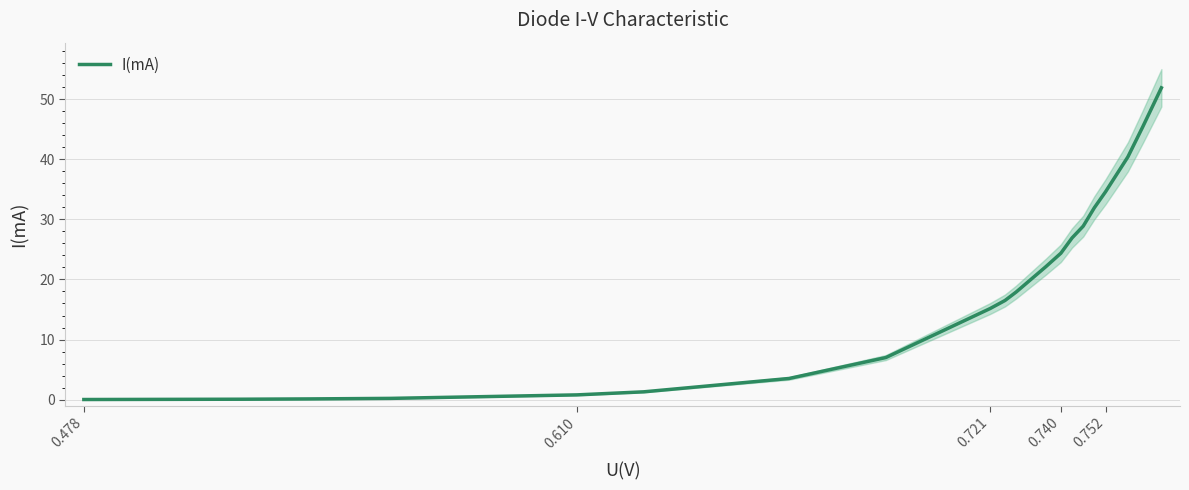

Does the chart display data point markers on the line(s)?

No